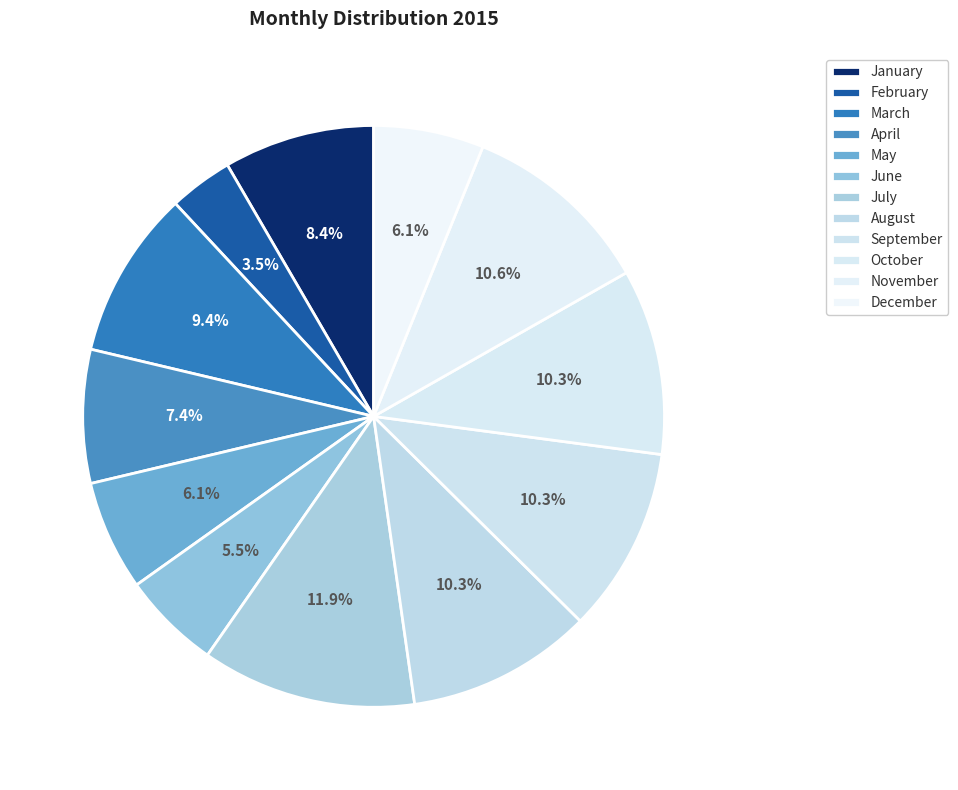

How many segments does this pie chart have?

12